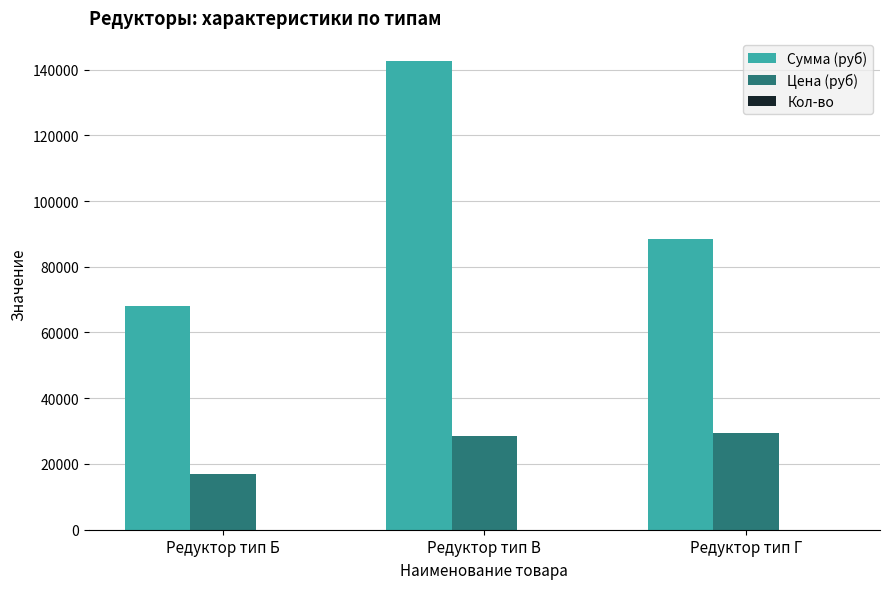

What is the sum of all Цена (руб) values?

75000